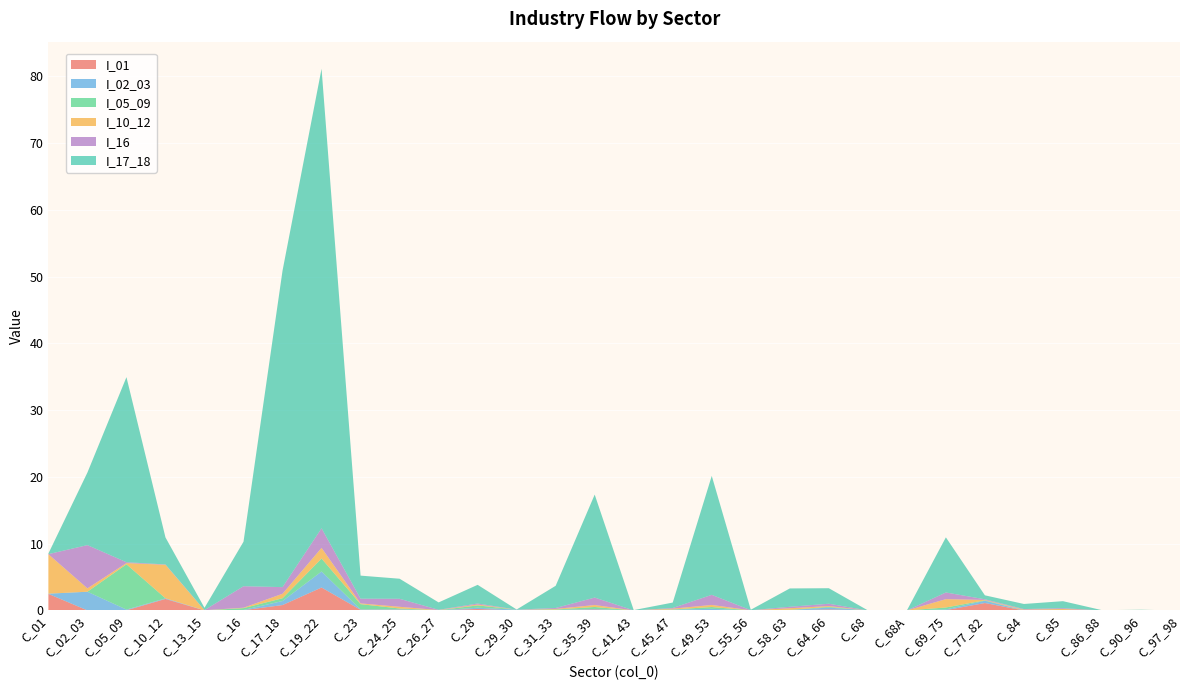

Reading right to left, transcribe all the data shown in this chart.

I_01: C_97_98=0.0	C_90_96=0.0	C_86_88=0.0	C_85=0.0	C_84=0.0	C_77_82=1.1	C_69_75=0.1	C_68A=0.0	C_68=0.0	C_64_66=0.2	C_58_63=0.0	C_55_56=0.0	C_49_53=0.1	C_45_47=0.0	C_41_43=0.0	C_35_39=0.1	C_31_33=0.1	C_29_30=0.0	C_28=0.2	C_26_27=0.0	C_24_25=0.1	C_23=0.1	C_19_22=3.4	C_17_18=0.8	C_16=0.0	C_13_15=0.0	C_10_12=1.7	C_05_09=0.0	C_02_03=0.0	C_01=2.5
I_02_03: C_97_98=0.0	C_90_96=0.0	C_86_88=0.0	C_85=0.0	C_84=0.0	C_77_82=0.3	C_69_75=0.1	C_68A=0.0	C_68=0.0	C_64_66=0.3	C_58_63=0.0	C_55_56=0.0	C_49_53=0.2	C_45_47=0.1	C_41_43=0.0	C_35_39=0.1	C_31_33=0.0	C_29_30=0.1	C_28=0.2	C_26_27=0.0	C_24_25=0.1	C_23=0.1	C_19_22=2.4	C_17_18=0.6	C_16=0.0	C_13_15=0.0	C_10_12=0.1	C_05_09=0.1	C_02_03=2.8	C_01=0.0
I_05_09: C_97_98=0.0	C_90_96=0.0	C_86_88=0.0	C_85=0.0	C_84=0.0	C_77_82=0.1	C_69_75=0.3	C_68A=0.0	C_68=0.0	C_64_66=0.1	C_58_63=0.0	C_55_56=0.0	C_49_53=0.3	C_45_47=0.0	C_41_43=0.0	C_35_39=0.3	C_31_33=0.1	C_29_30=0.0	C_28=0.4	C_26_27=0.0	C_24_25=0.1	C_23=0.8	C_19_22=1.9	C_17_18=0.4	C_16=0.3	C_13_15=0.0	C_10_12=0.0	C_05_09=6.8	C_02_03=0.0	C_01=0.0
I_10_12: C_97_98=0.0	C_90_96=0.0	C_86_88=0.0	C_85=0.2	C_84=0.1	C_77_82=0.1	C_69_75=1.2	C_68A=0.0	C_68=0.0	C_64_66=0.1	C_58_63=0.2	C_55_56=0.0	C_49_53=0.3	C_45_47=0.1	C_41_43=0.0	C_35_39=0.3	C_31_33=0.1	C_29_30=0.0	C_28=0.1	C_26_27=0.0	C_24_25=0.3	C_23=0.1	C_19_22=1.6	C_17_18=0.7	C_16=0.1	C_13_15=0.0	C_10_12=5.0	C_05_09=0.2	C_02_03=0.5	C_01=5.9
I_16: C_97_98=0.0	C_90_96=0.0	C_86_88=0.0	C_85=0.1	C_84=0.1	C_77_82=0.1	C_69_75=1.0	C_68A=0.0	C_68=0.0	C_64_66=0.3	C_58_63=0.2	C_55_56=0.0	C_49_53=1.5	C_45_47=0.1	C_41_43=0.0	C_35_39=1.1	C_31_33=0.1	C_29_30=0.0	C_28=0.2	C_26_27=0.0	C_24_25=1.2	C_23=0.7	C_19_22=2.9	C_17_18=1.0	C_16=3.2	C_13_15=0.0	C_10_12=0.1	C_05_09=0.1	C_02_03=6.5	C_01=0.0
I_17_18: C_97_98=0.0	C_90_96=0.1	C_86_88=0.0	C_85=1.0	C_84=0.8	C_77_82=0.6	C_69_75=8.3	C_68A=0.0	C_68=0.0	C_64_66=2.3	C_58_63=2.7	C_55_56=0.1	C_49_53=17.8	C_45_47=0.8	C_41_43=0.0	C_35_39=15.4	C_31_33=3.3	C_29_30=0.0	C_28=2.8	C_26_27=1.1	C_24_25=3.0	C_23=3.5	C_19_22=68.8	C_17_18=47.4	C_16=6.7	C_13_15=0.3	C_10_12=4.0	C_05_09=27.7	C_02_03=10.9	C_01=0.1